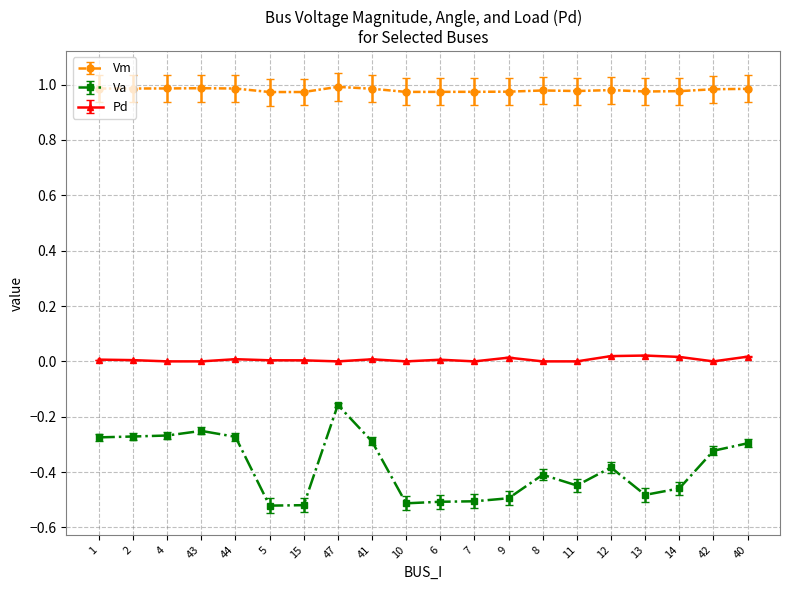

Between 10 and 42, which series saw the biggest shift?

Va